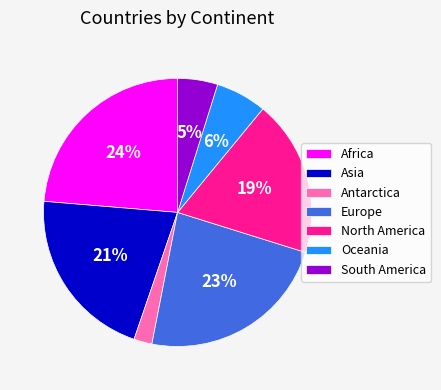

What is the ratio of the value at North America to the value at Africa?

0.8